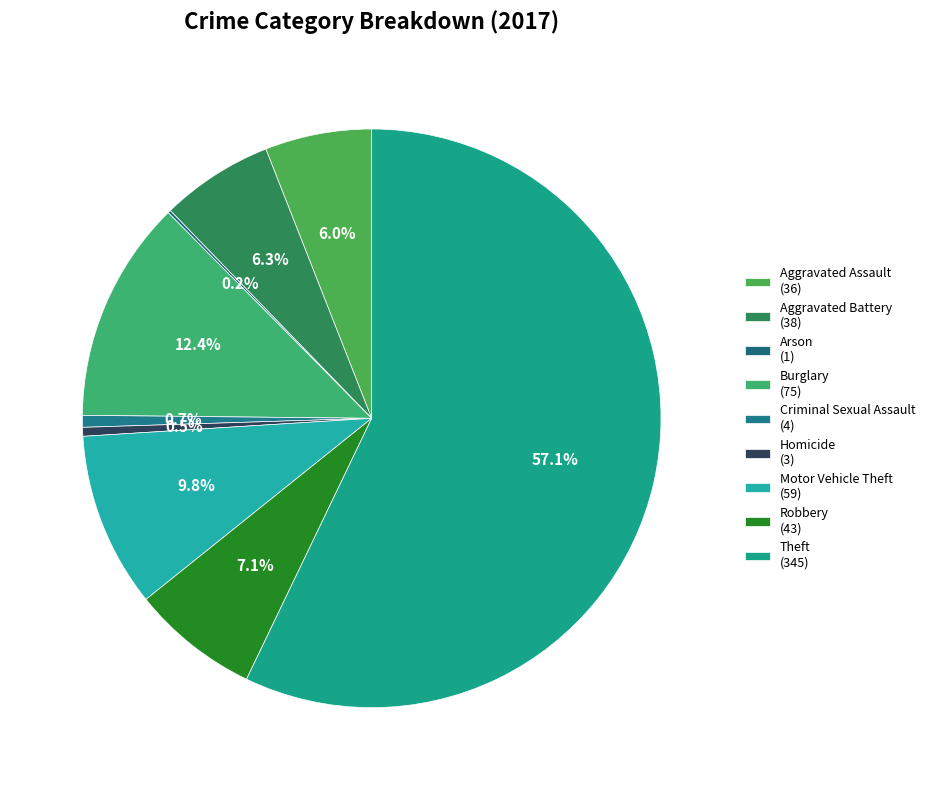

To the nearest percent, what is the difference between the largest and smallest slice percentages?

57%